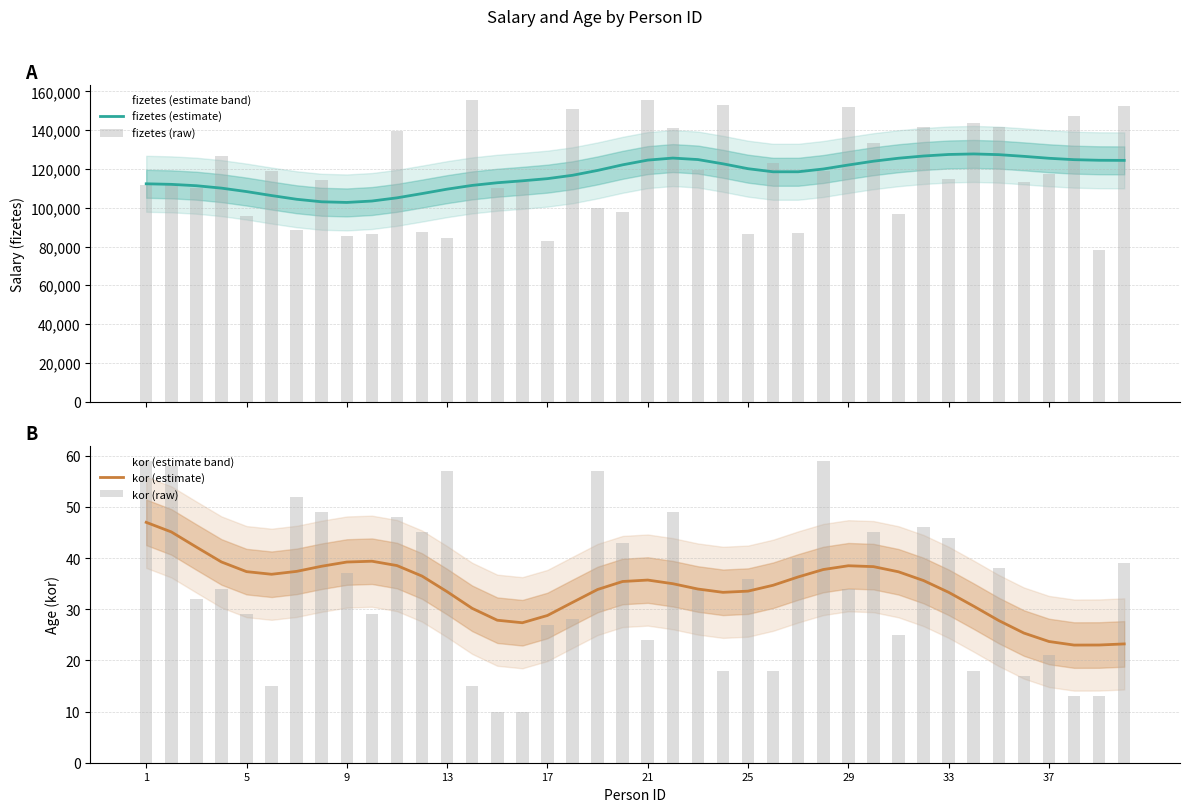

List the series in order of their peak value, lowest first.

kor (estimate), kor (raw), fizetes (estimate), fizetes (raw)